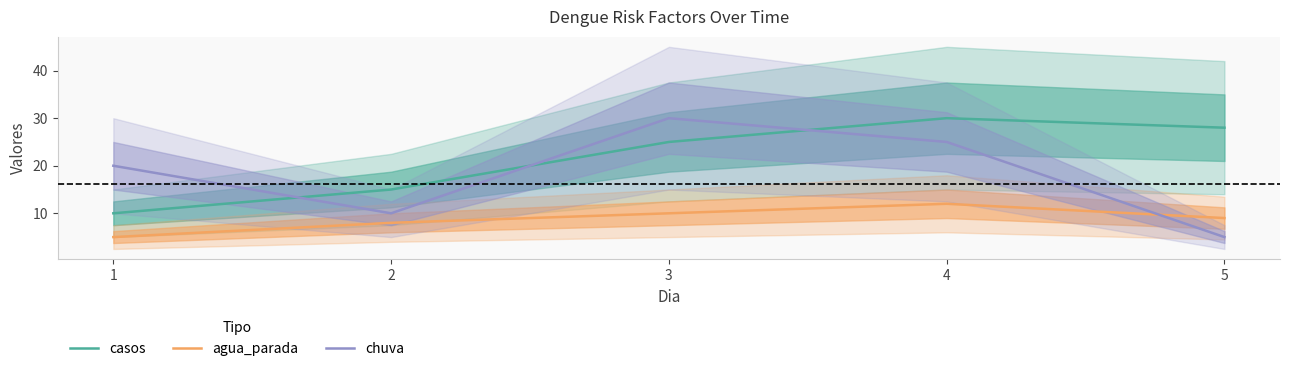

In agua_parada, how many points are higher than both neighbors (excluding endpoints)?

1